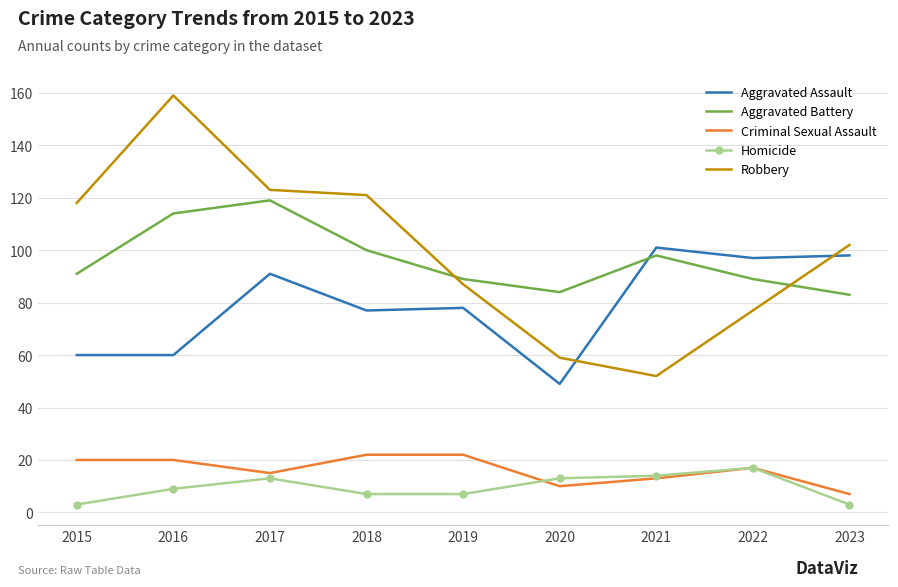

True or false: Aggravated Battery has more than 1 interior local peaks.

True